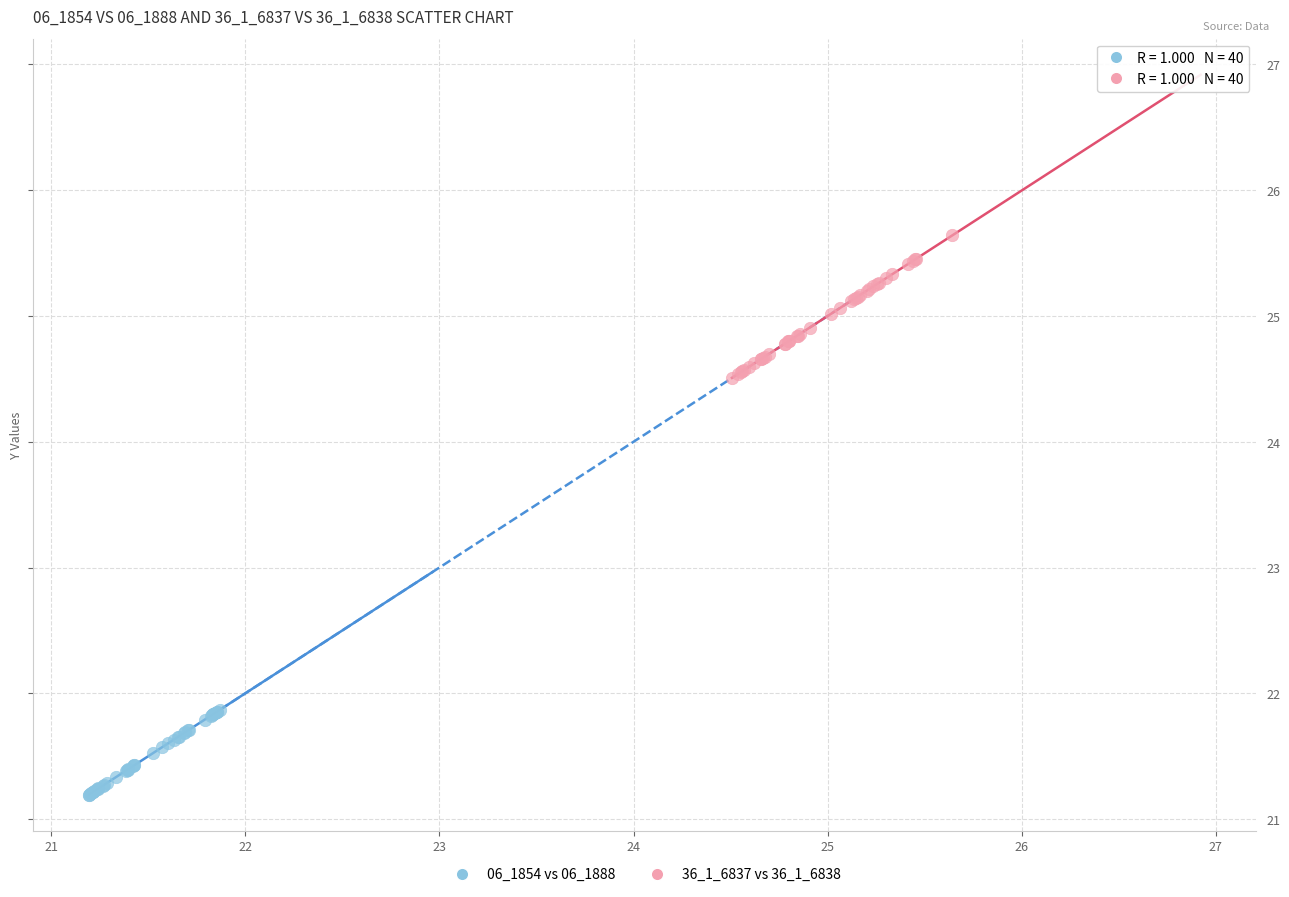

Which series reaches the minimum Y coordinate?

06_1854 vs 06_1888